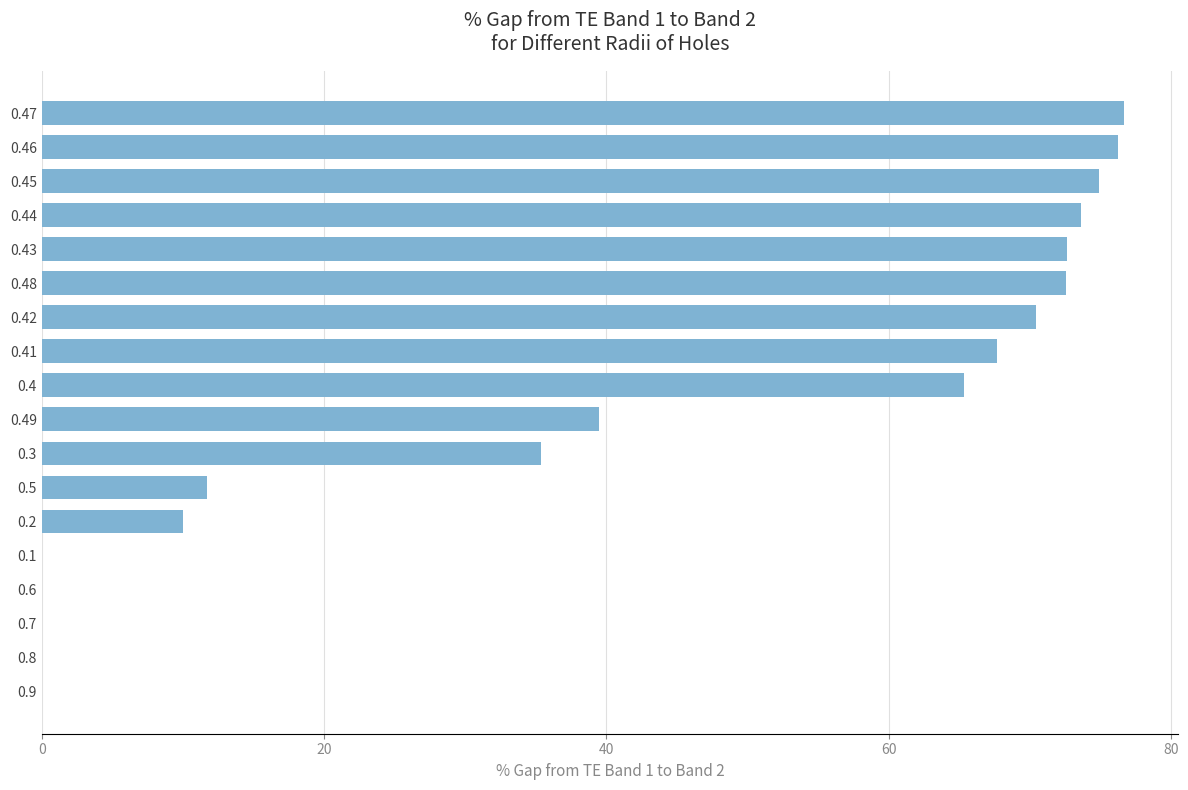

The value at 0.9 is 0.0. True or false?

True